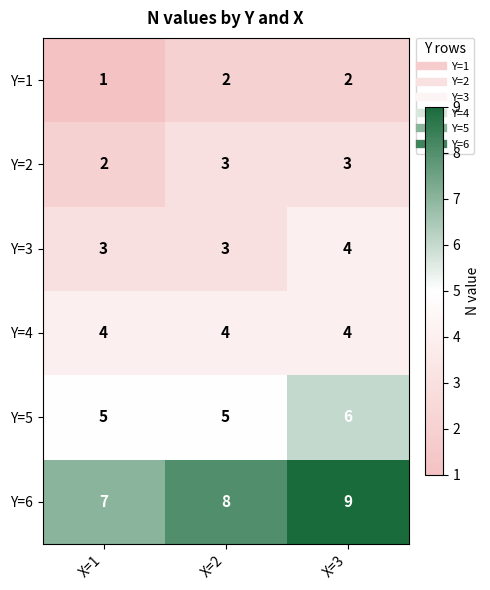

Reading right to left, extract all data points from this chart.

Y=1: X=3=2	X=2=2	X=1=1
Y=2: X=3=3	X=2=3	X=1=2
Y=3: X=3=4	X=2=3	X=1=3
Y=4: X=3=4	X=2=4	X=1=4
Y=5: X=3=6	X=2=5	X=1=5
Y=6: X=3=9	X=2=8	X=1=7